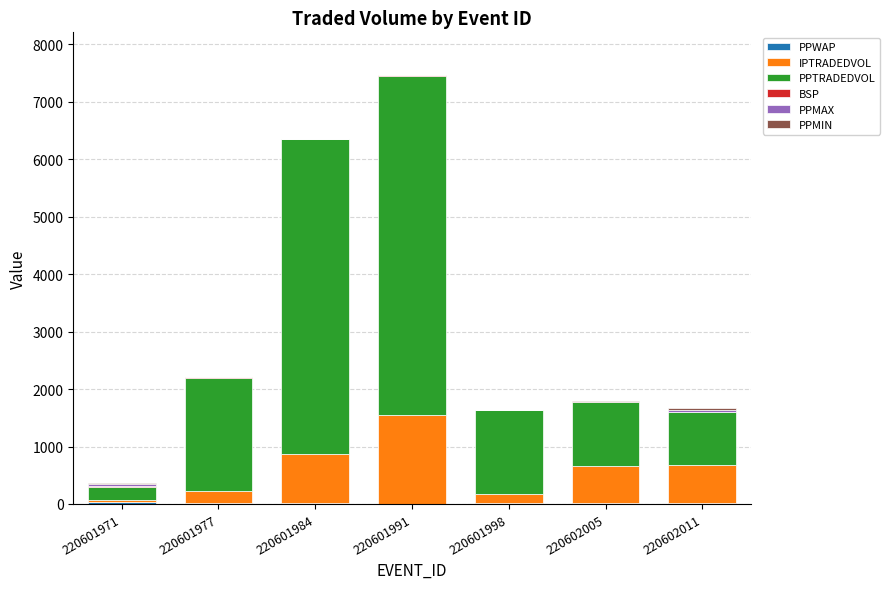

At which category is the sum across all series the highest?

220601991